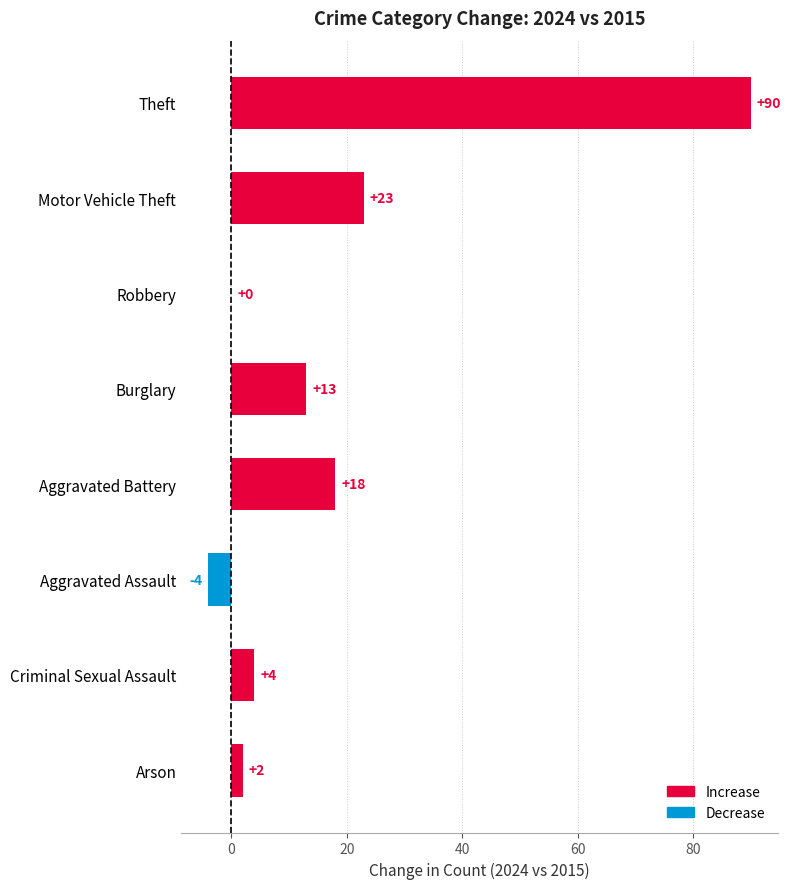

How many categories are shown in the chart?

8